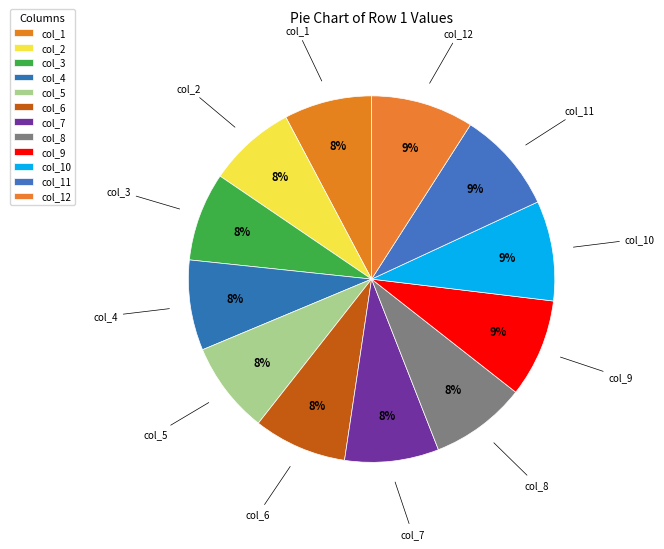

How many slices are in this pie chart?

12